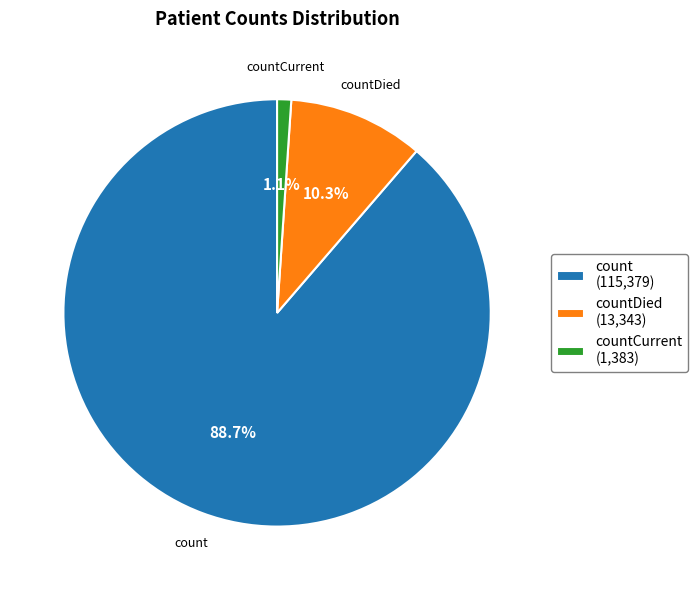

To the nearest percent, what percentage of the pie is countCurrent?

1%